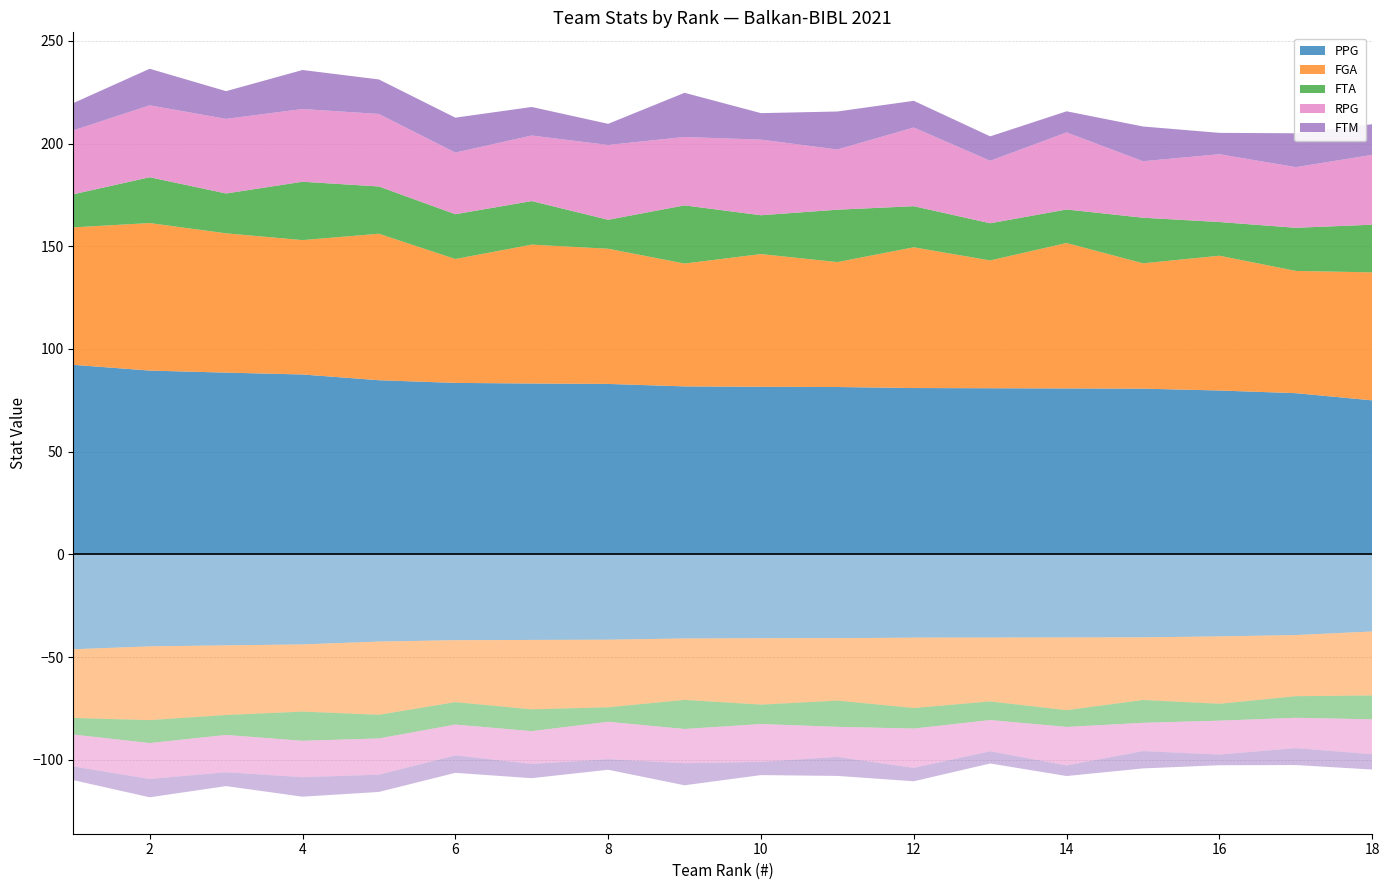

Reading right to left, transcribe all the data shown in this chart.

PPG: 18=75.0	17=78.5	16=79.8	15=80.7	14=80.8	13=80.9	12=81.0	11=81.5	10=81.6	9=81.8	8=83.0	7=83.2	6=83.5	5=84.8	4=87.6	3=88.5	2=89.5	1=92.3
FGA: 18=62.3	17=59.5	16=65.6	15=61.0	14=70.8	13=62.2	12=68.5	11=60.8	10=64.6	9=59.8	8=65.8	7=67.6	6=60.3	5=71.3	4=65.4	3=67.8	2=71.8	1=66.9
FTA: 18=23.2	17=21.0	16=16.4	15=22.2	14=16.3	13=18.1	12=20.0	11=25.5	10=18.9	9=28.3	8=14.1	7=21.2	6=21.8	5=23.0	4=28.4	3=19.4	2=22.3	1=16.1
RPG: 18=34.0	17=29.5	16=33.0	15=27.5	14=37.5	13=30.4	12=38.3	11=29.3	10=36.8	9=33.3	8=36.4	7=31.9	6=30.0	5=35.3	4=35.4	3=36.3	2=35.0	1=31.1
FTM: 18=14.9	17=16.5	16=10.4	15=16.9	14=10.3	13=11.9	12=13.0	11=18.5	10=12.9	9=21.5	8=10.3	7=13.9	6=17.0	5=16.8	4=19.0	3=13.5	2=17.8	1=13.3